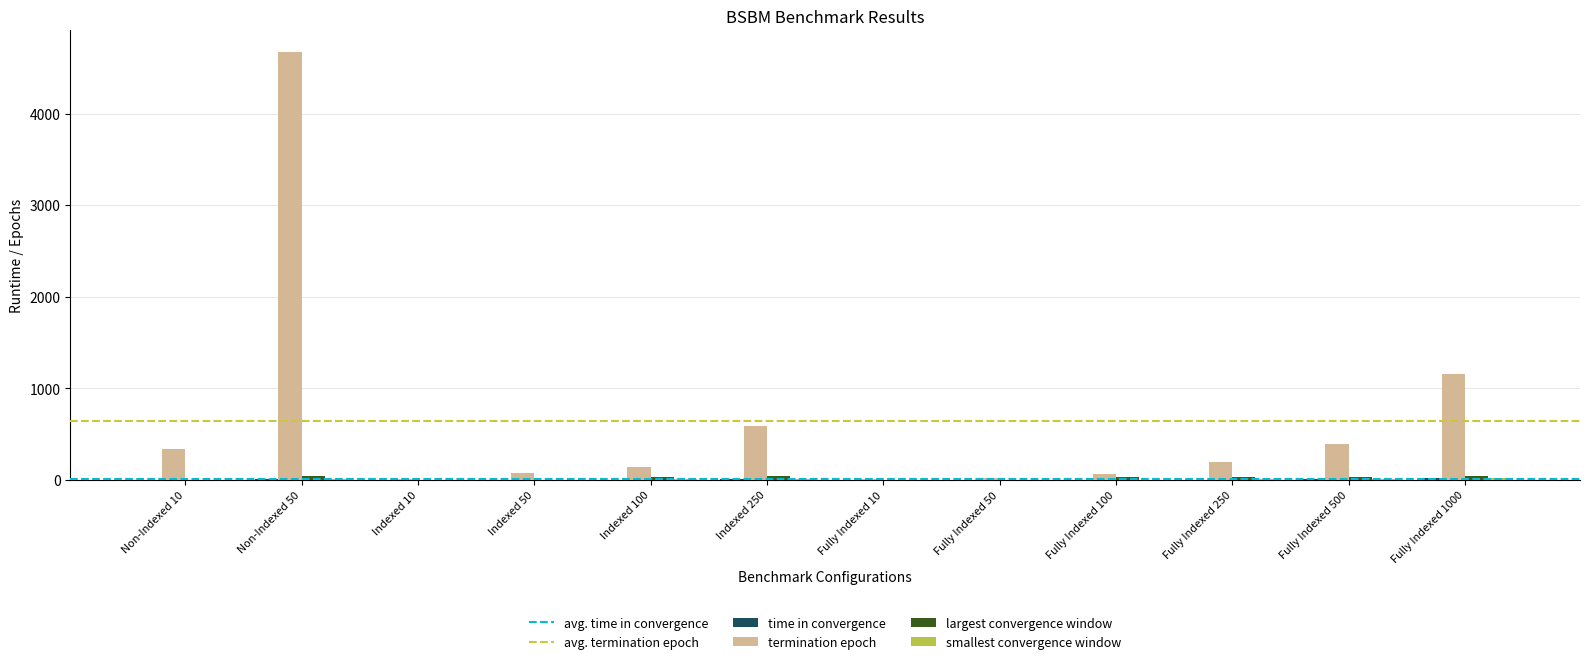

At which category does the chart reach its peak across all series?

Non-Indexed 50